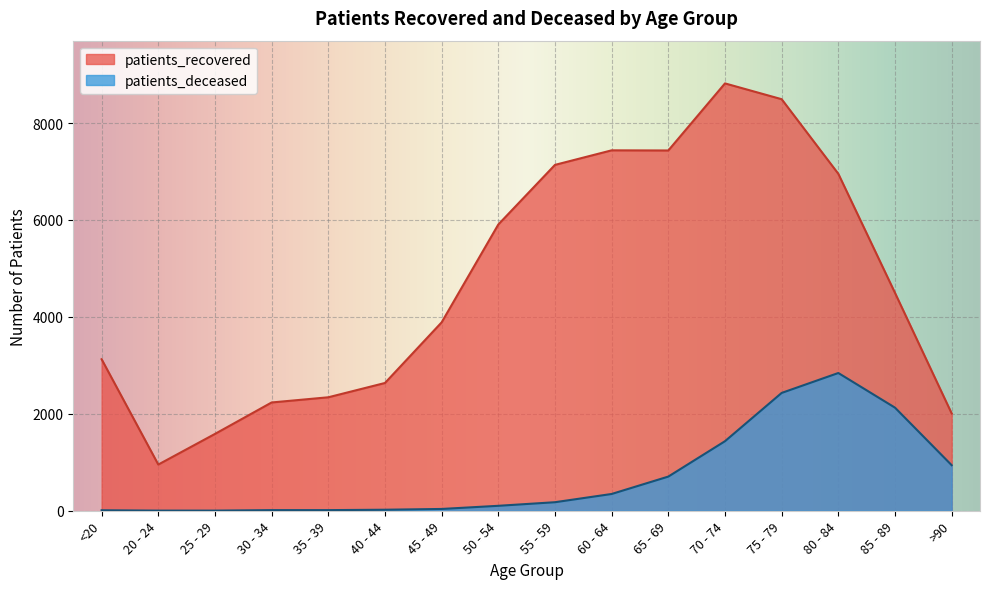

The patients_deceased series shows 4877 at 80 - 84. True or false?

False